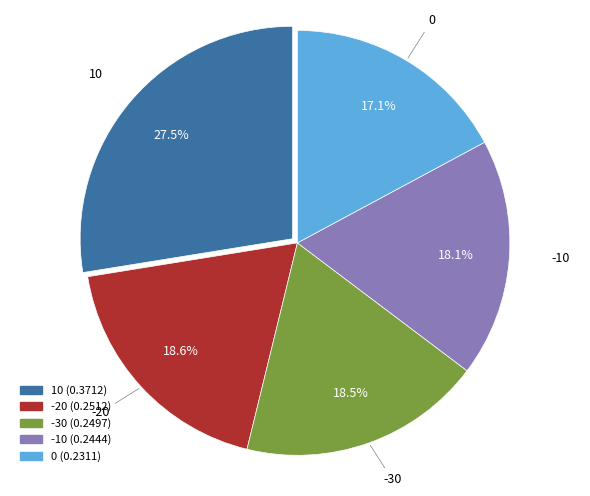

Is there any slice that represents more than half of the pie?

No